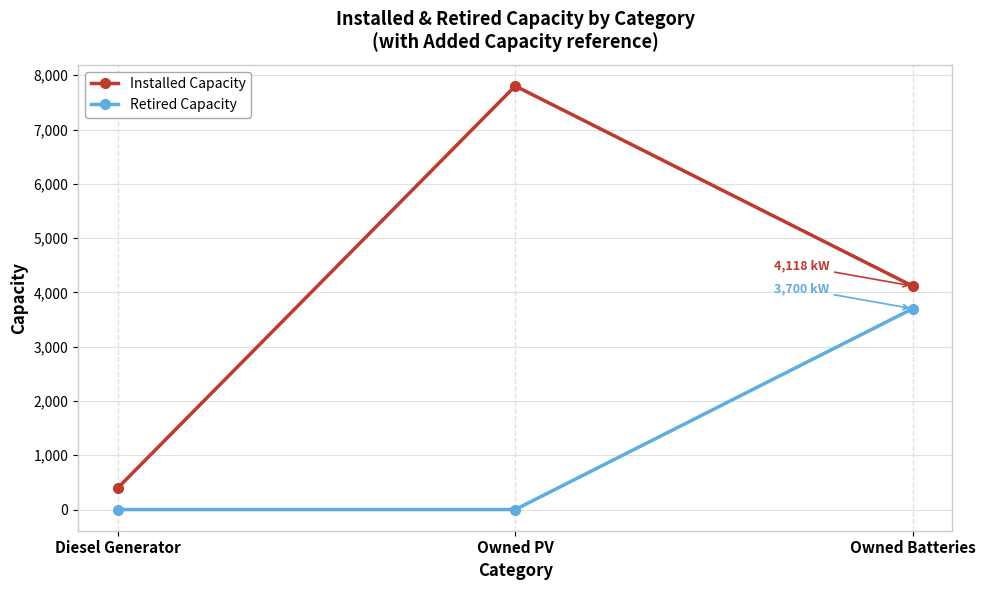

Where is Installed Capacity nearest to the value 4101?

Owned Batteries